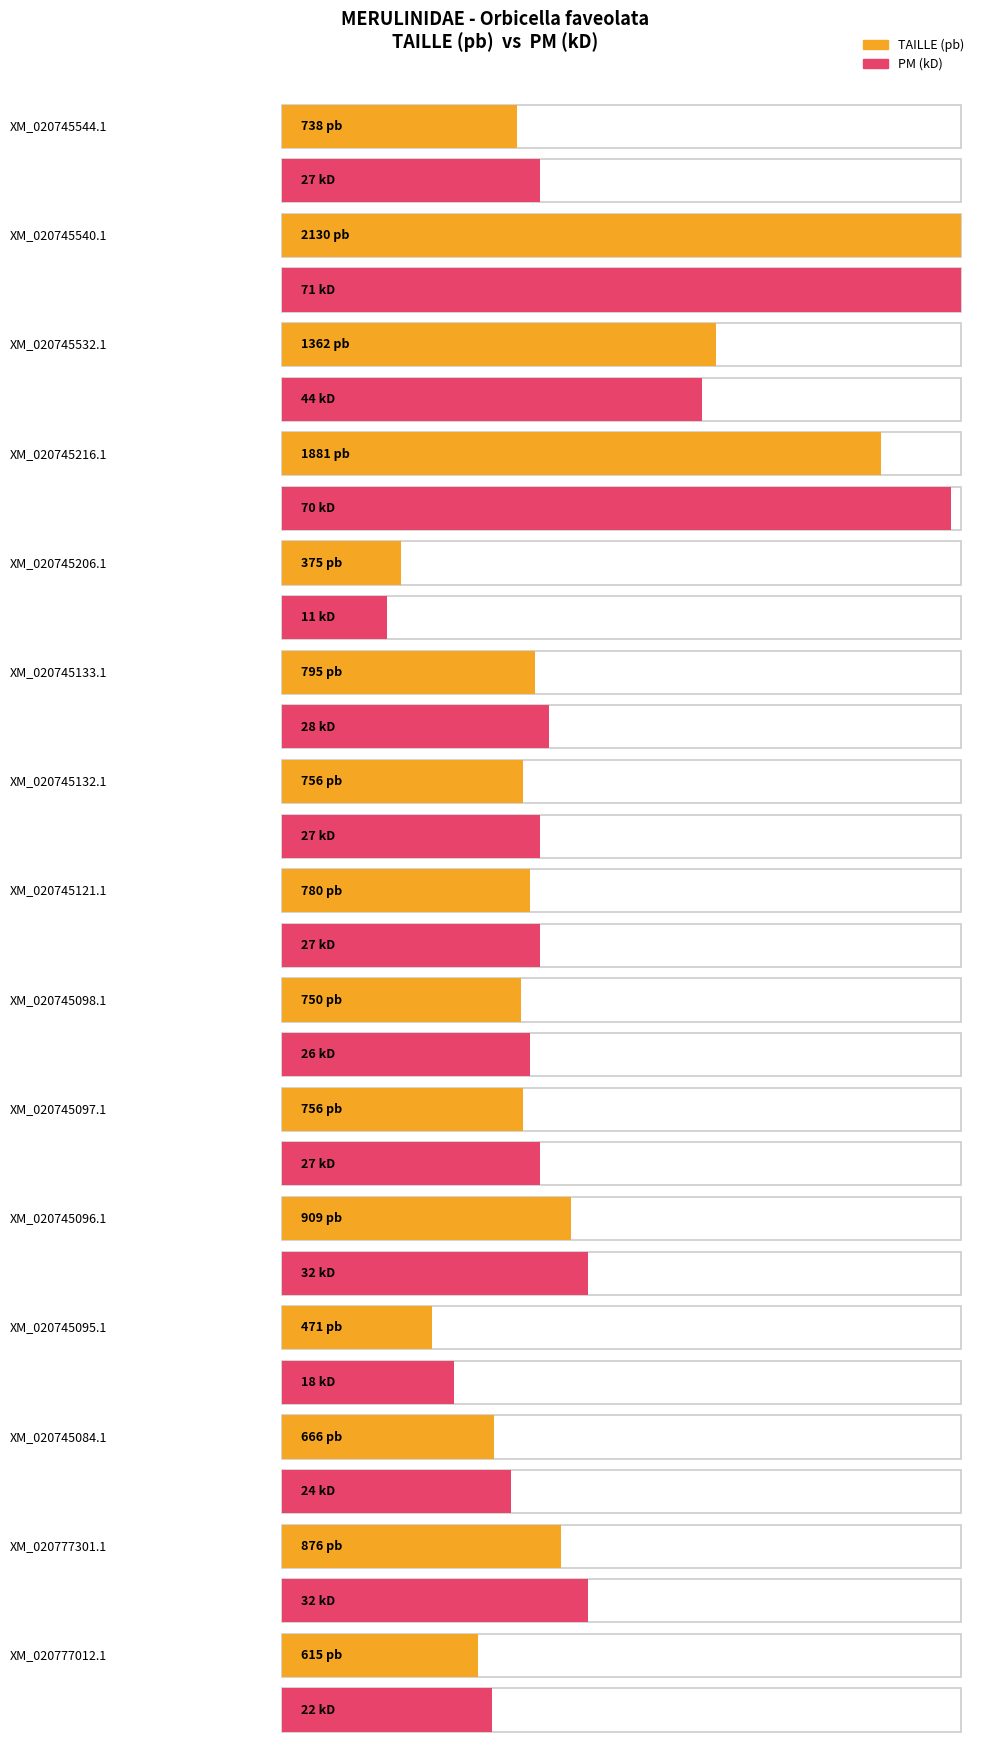

What is the sum of all TAILLE (pb) values?

13860